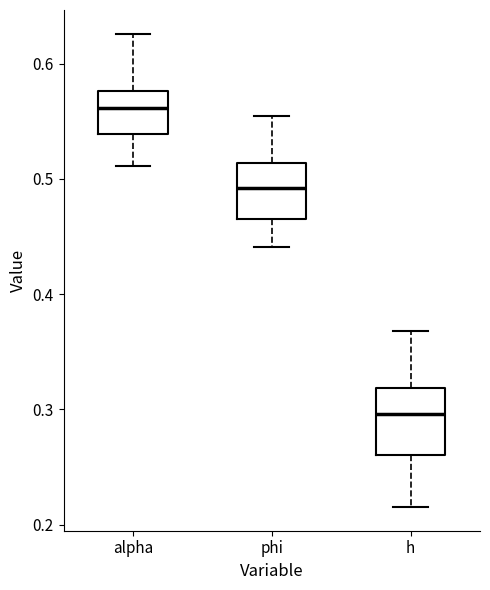

Where is the upper edge of the box for h on the y-axis? The values are not printed on the chart, so give them approximately, as read against the axis.

0.32